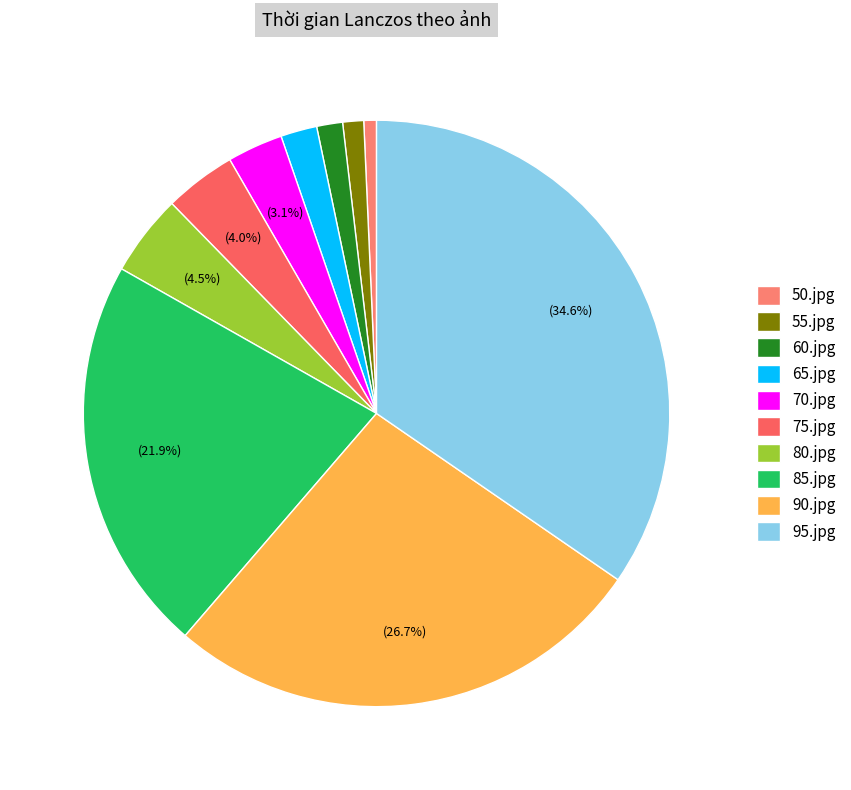

Which category has the smallest portion of the pie?

50.jpg